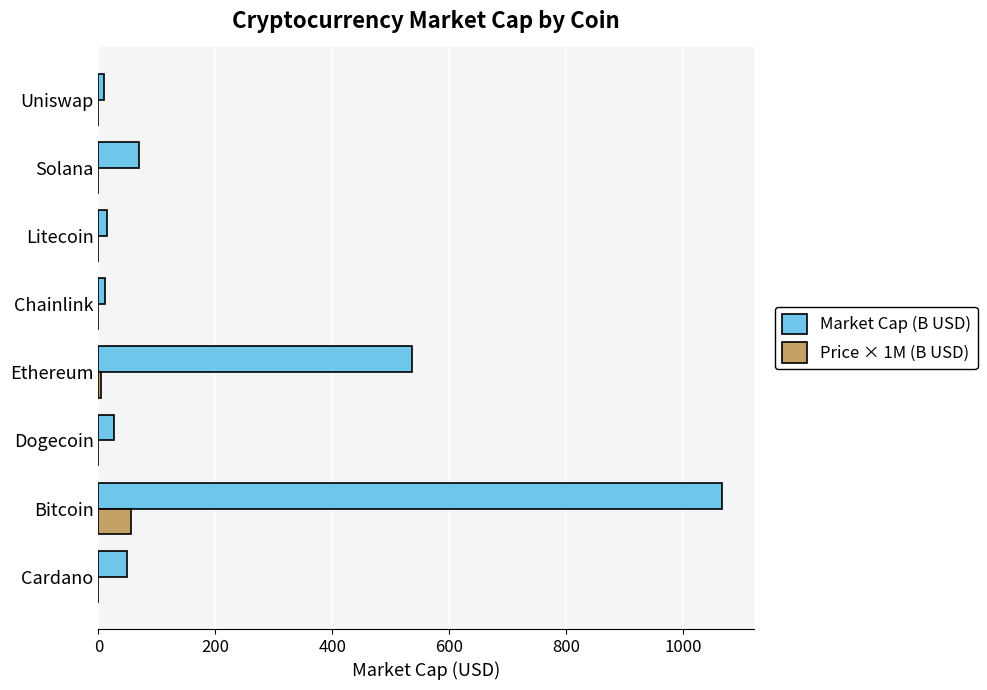

Which series has the largest total across all categories?

Market Cap (B USD)